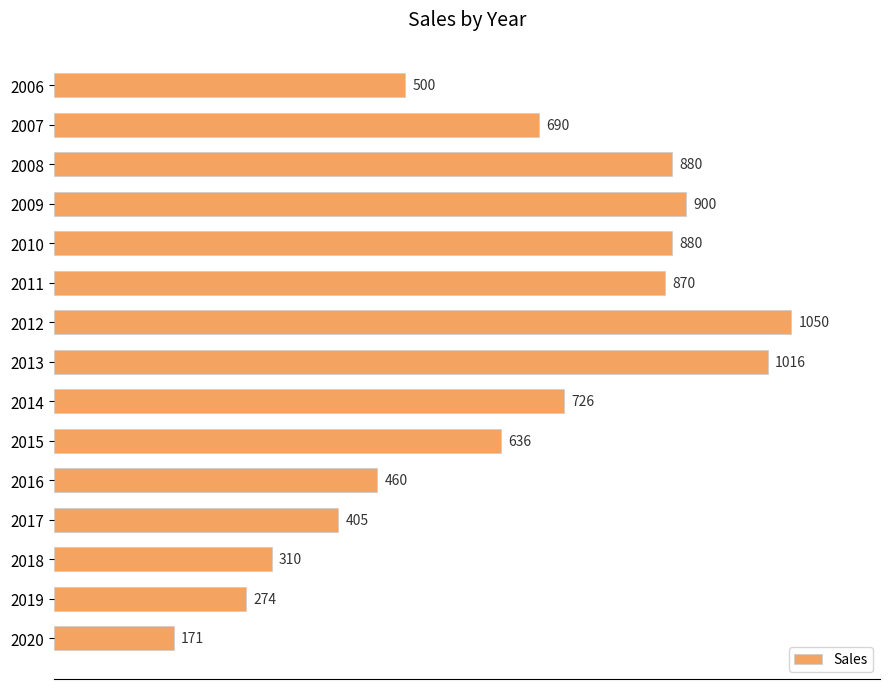

What is the value of the 6th bar from the top?

870